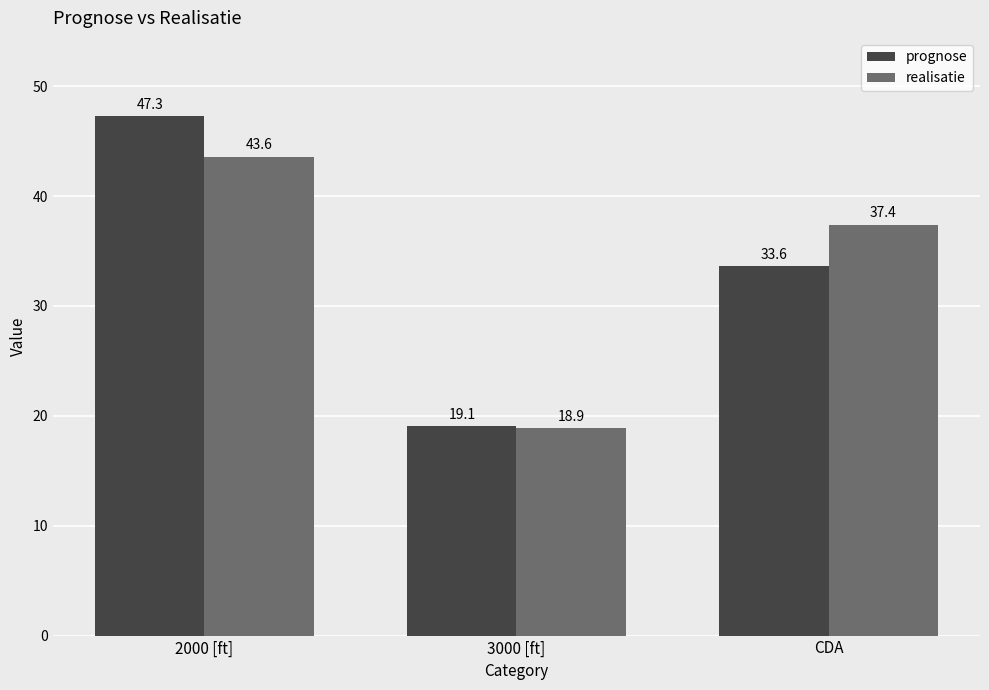

What is the difference between the second highest and minimum values in the prognose series?

14.5